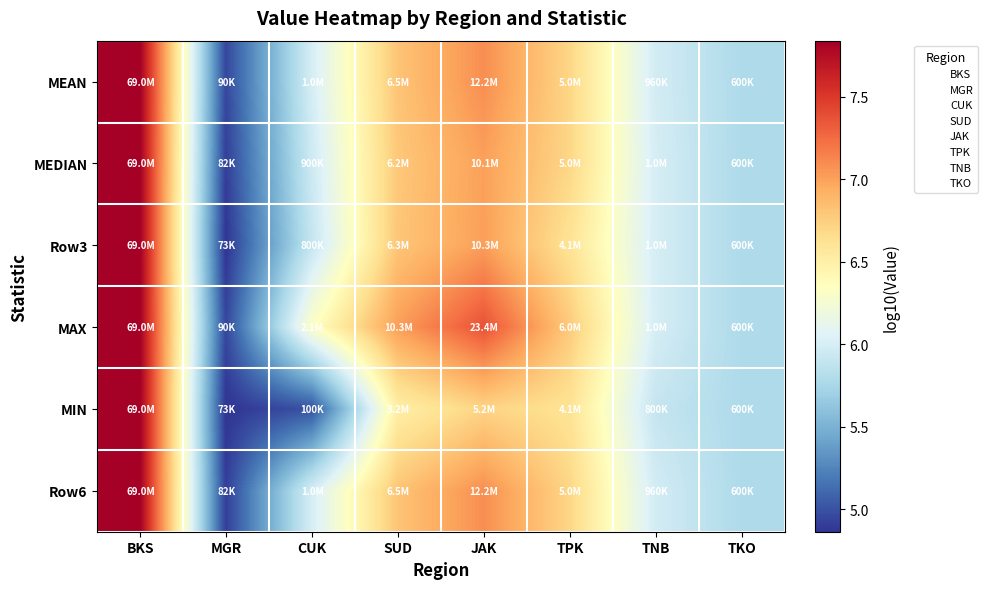

Reading right to left, transcribe all the data shown in this chart.

MEAN: TKO=5.8	TNB=6.0	TPK=6.7	JAK=7.1	SUD=6.8	CUK=6.0	MGR=5.0	BKS=7.8
MEDIAN: TKO=5.8	TNB=6.0	TPK=6.7	JAK=7.0	SUD=6.8	CUK=6.0	MGR=4.9	BKS=7.8
Row3: TKO=5.8	TNB=6.0	TPK=6.6	JAK=7.0	SUD=6.8	CUK=5.9	MGR=4.9	BKS=7.8
MAX: TKO=5.8	TNB=6.0	TPK=6.8	JAK=7.4	SUD=7.0	CUK=6.3	MGR=5.0	BKS=7.8
MIN: TKO=5.8	TNB=5.9	TPK=6.6	JAK=6.7	SUD=6.5	CUK=5.0	MGR=4.9	BKS=7.8
Row6: TKO=5.8	TNB=6.0	TPK=6.7	JAK=7.1	SUD=6.8	CUK=6.0	MGR=4.9	BKS=7.8